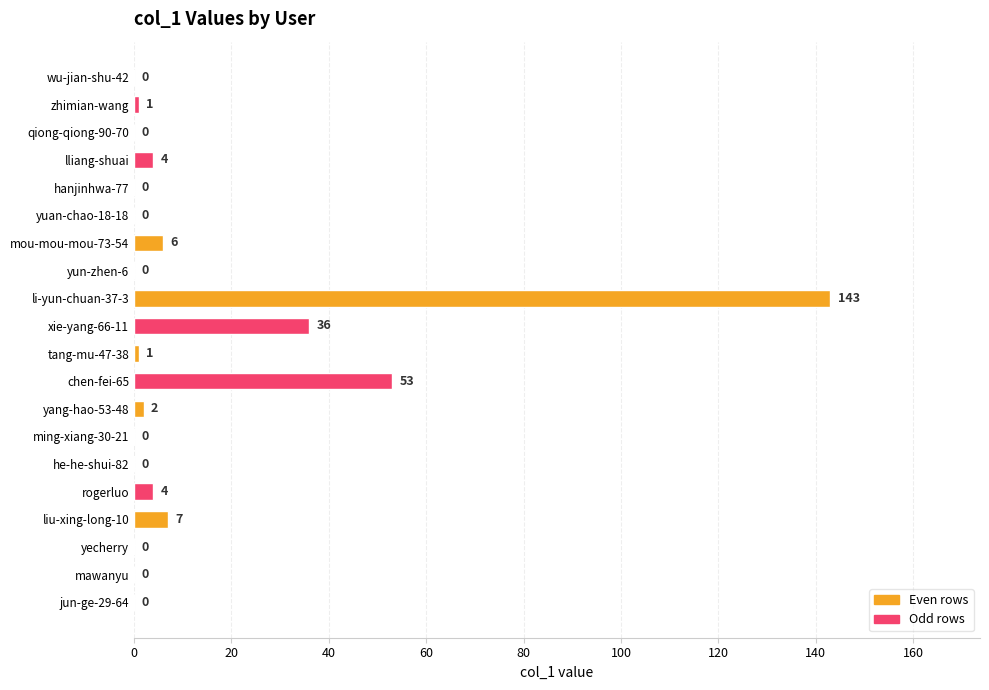

The chart shows a value of 6 at mou-mou-mou-73-54. True or false?

True